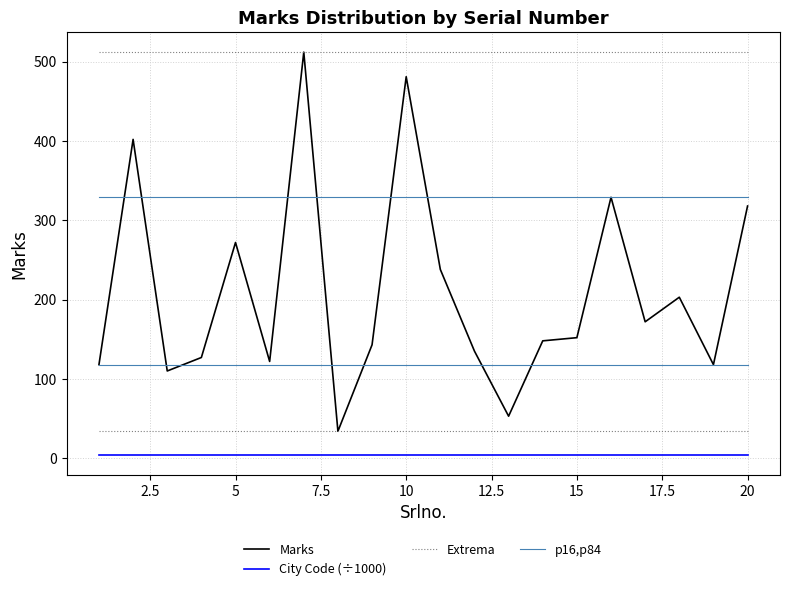

List the series in order of their overall mean, highest first.

Extrema, Marks, p16,p84, City Code (÷1000)